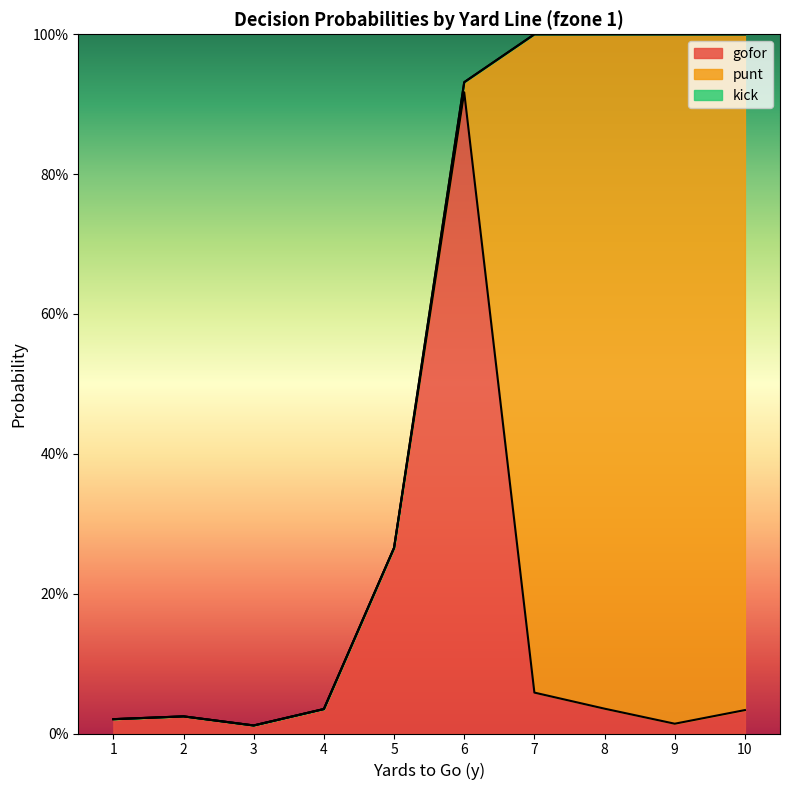

True or false: fzone has more than 1 points higher than both neighbors.

False